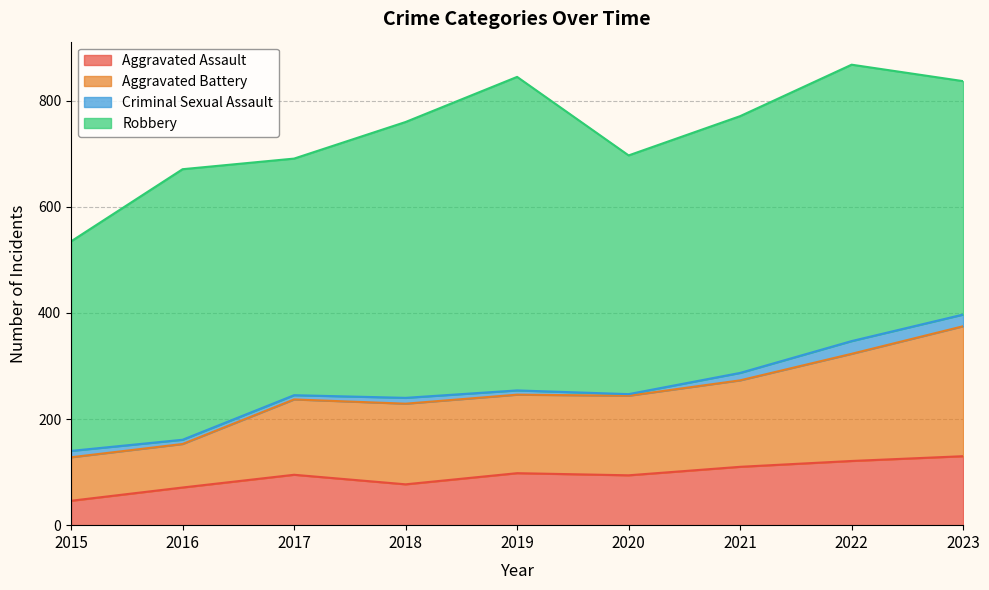

What is the total value across all series at 2016?

671